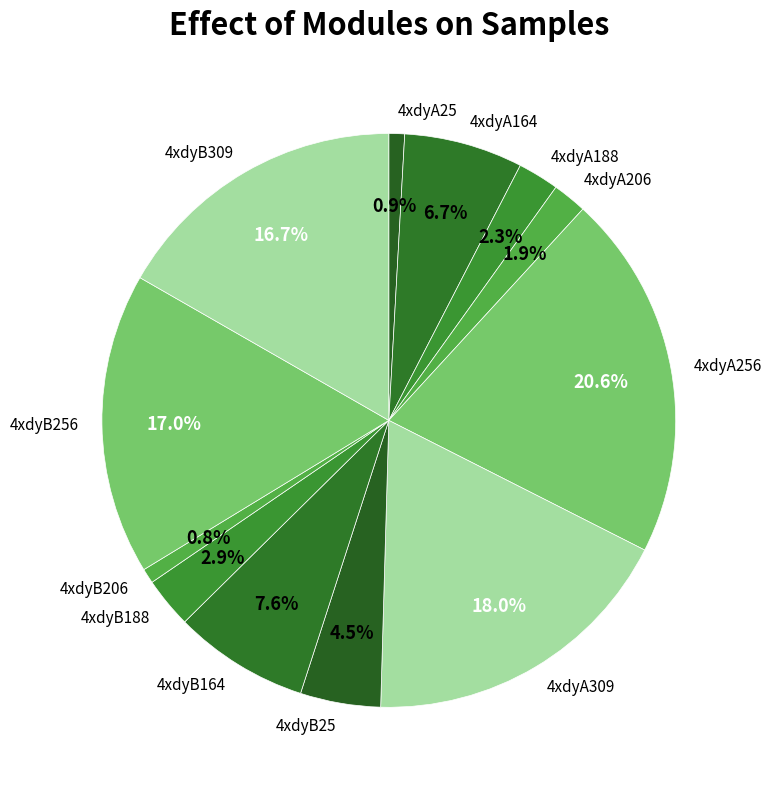

To the nearest percent, what is the average slice percentage?

8%